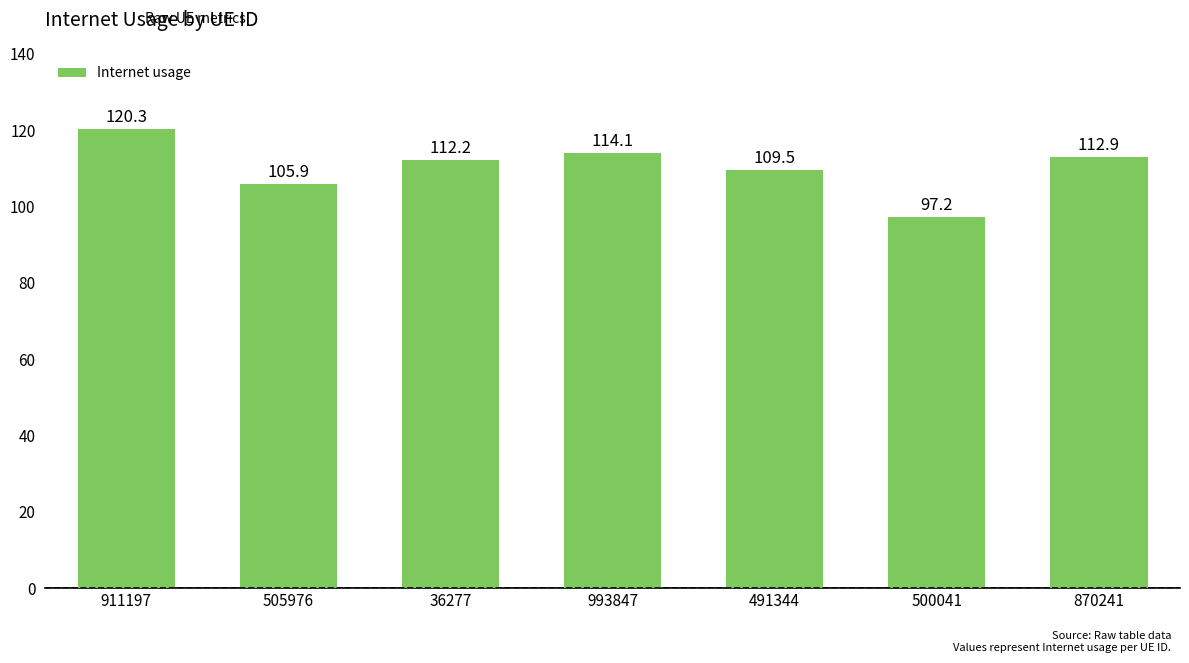

What is the value of the 2nd bar from the left?

105.9